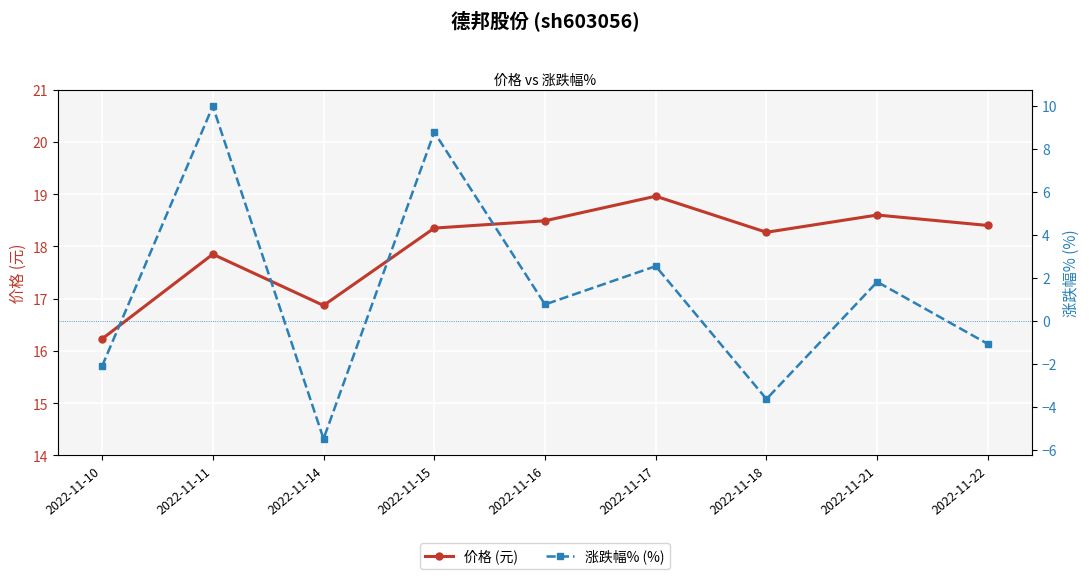

Rank the series by their average value, from lowest to highest.

涨跌幅% (%), 价格 (元)